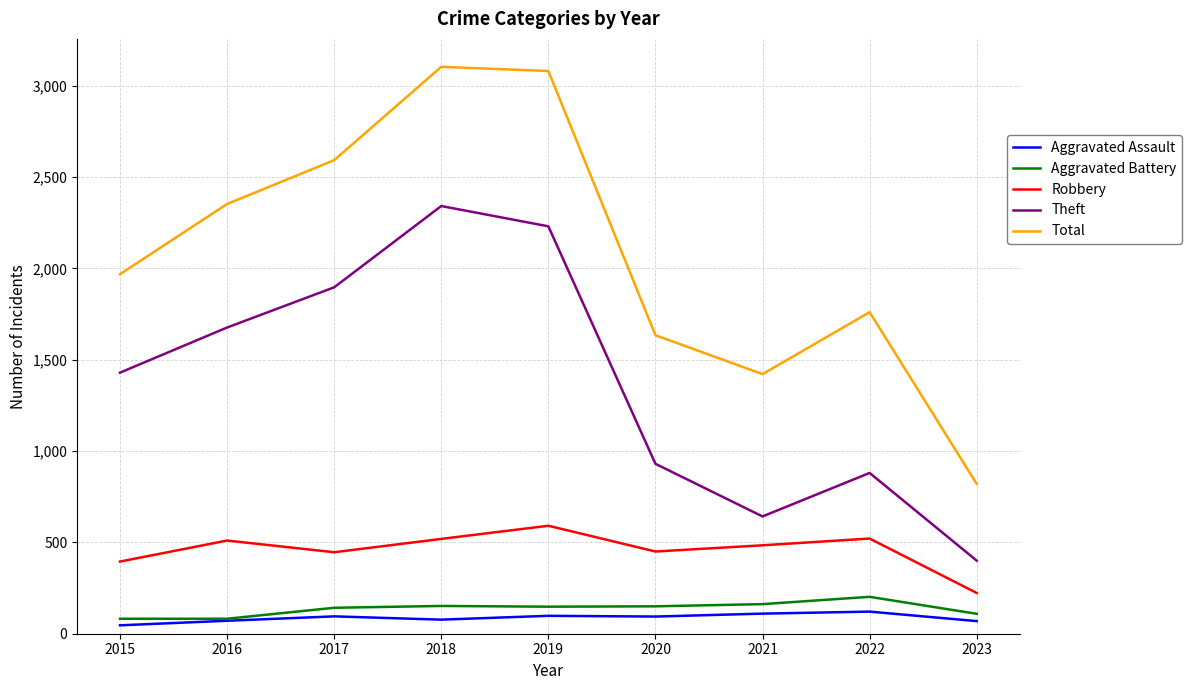

Where is Theft nearest to the value 1370?

2015